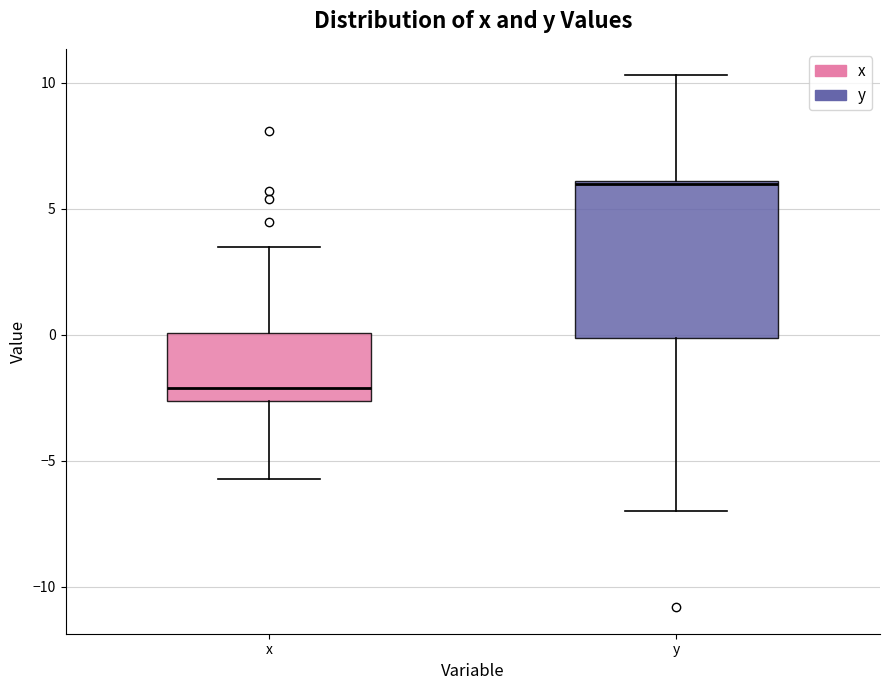

Where is the upper edge of the box for y on the y-axis? The values are not printed on the chart, so give them approximately, as read against the axis.

6.0